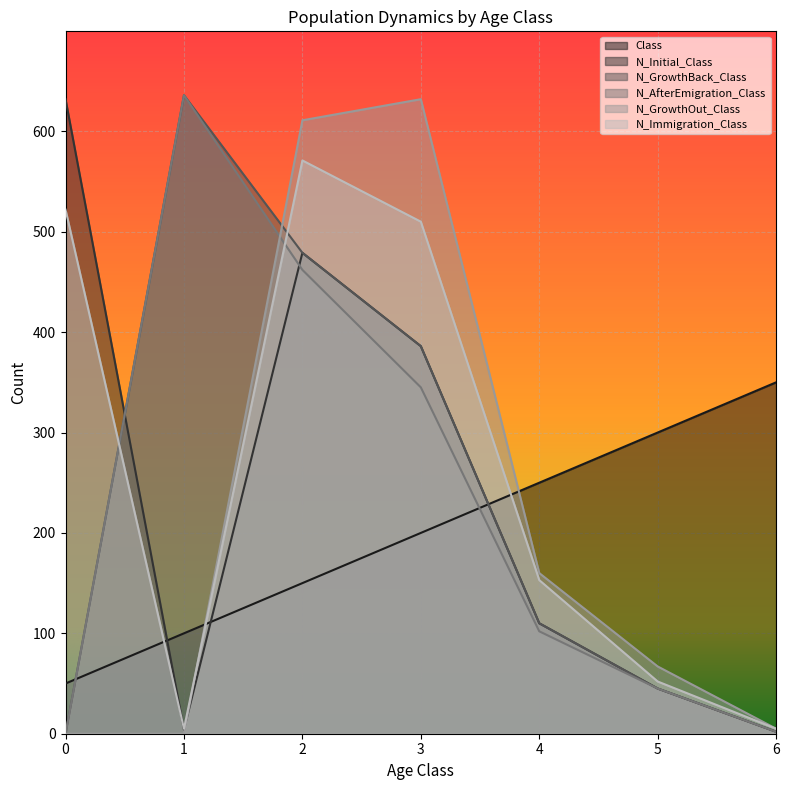

After their last crossing, which series has the higher values: Class or N_AfterEmigration_Class?

Class